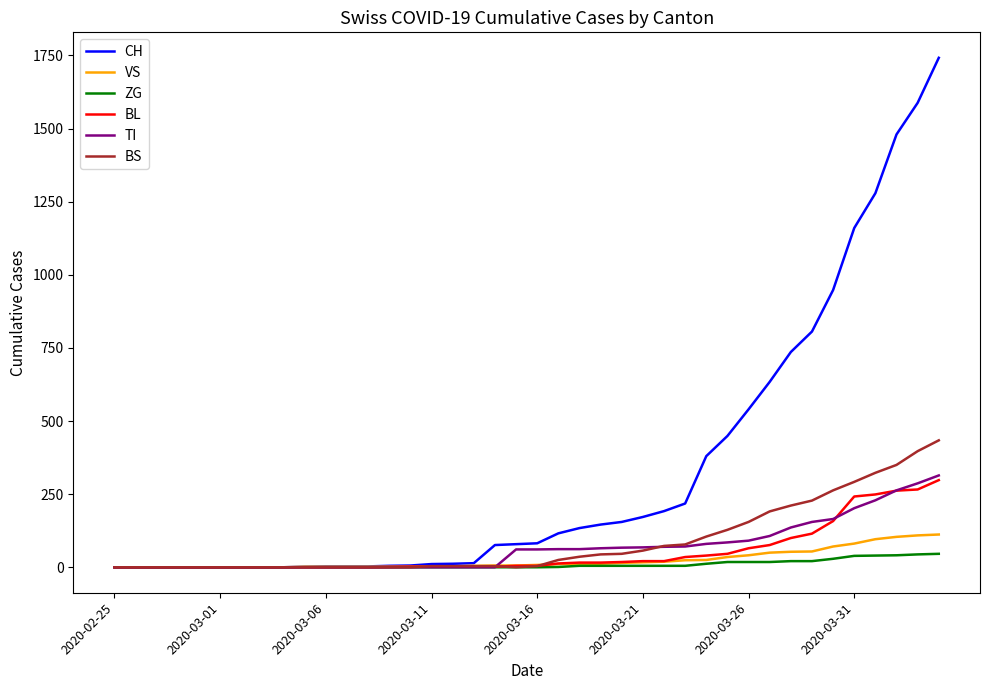

What is the highest value of the CH series?

1742